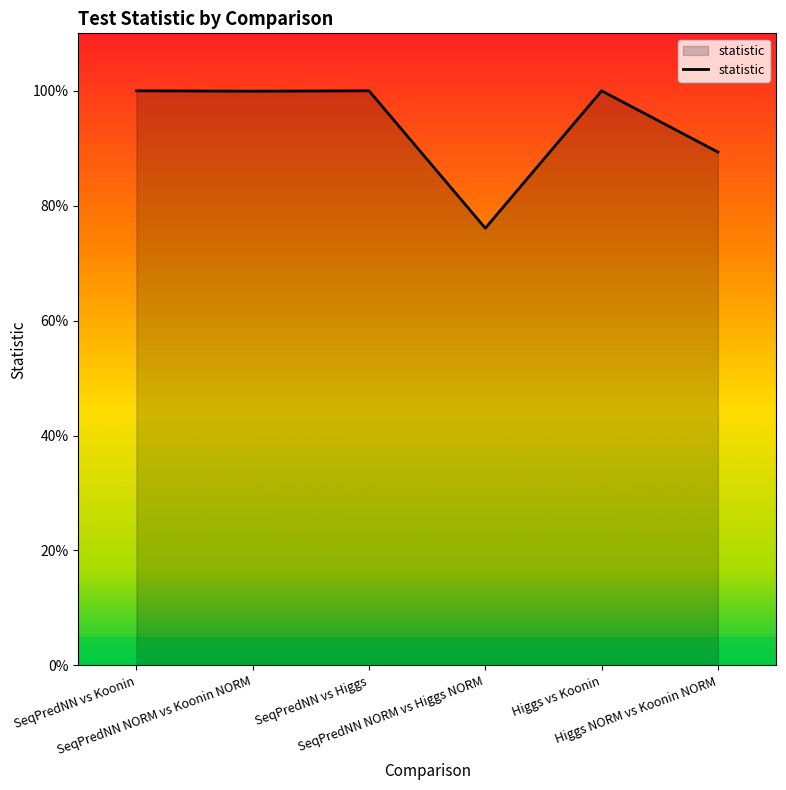

How many interior local peaks (higher than both neighbors) does the data have?

2